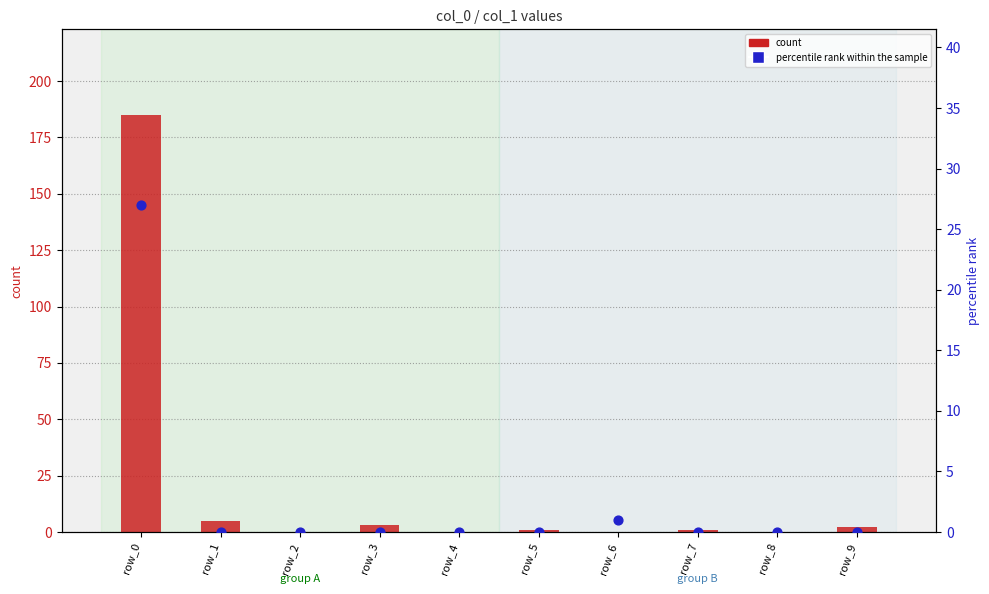

Which series reaches the minimum Y coordinate?

count